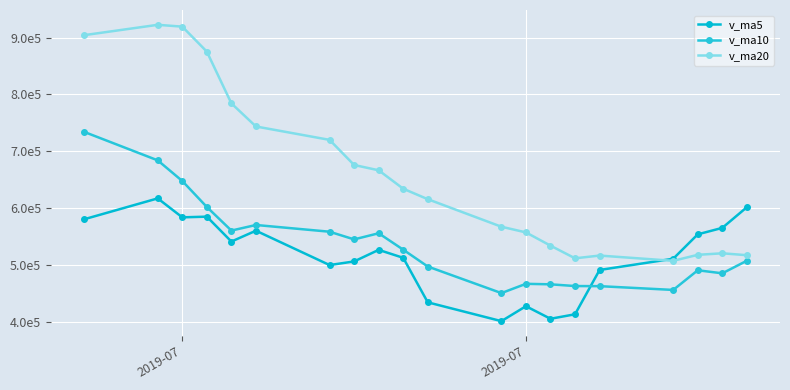

True or false: v_ma5 and v_ma20 intersect in this chart.

True